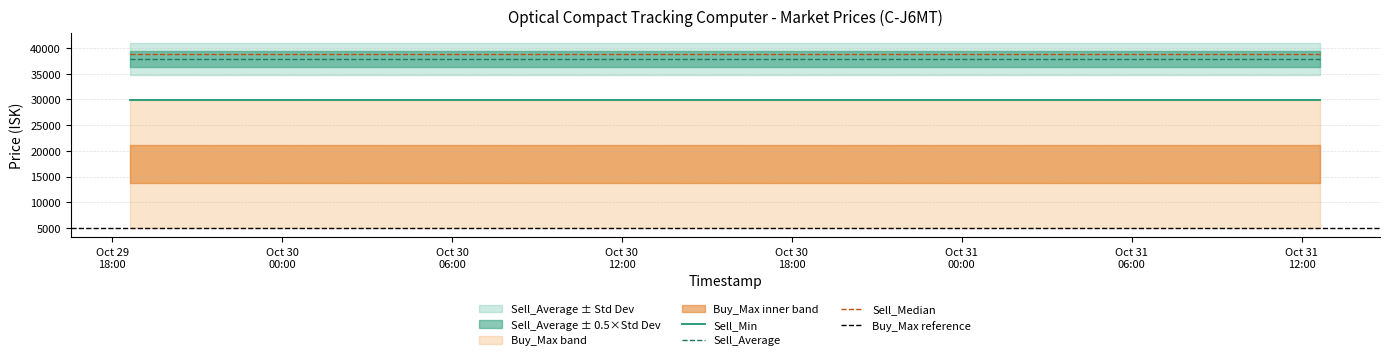

Which series changed the most between 2025-10-29 18:38 and 2025-10-31 12:40?

Sell_Min